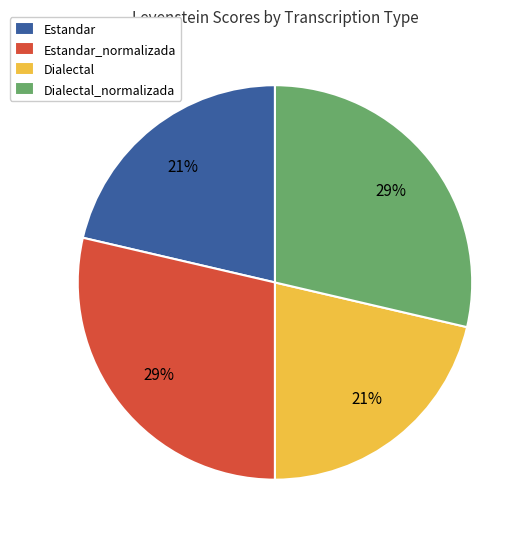

Which has a higher value, Dialectal_normalizada or Estandar?

Dialectal_normalizada